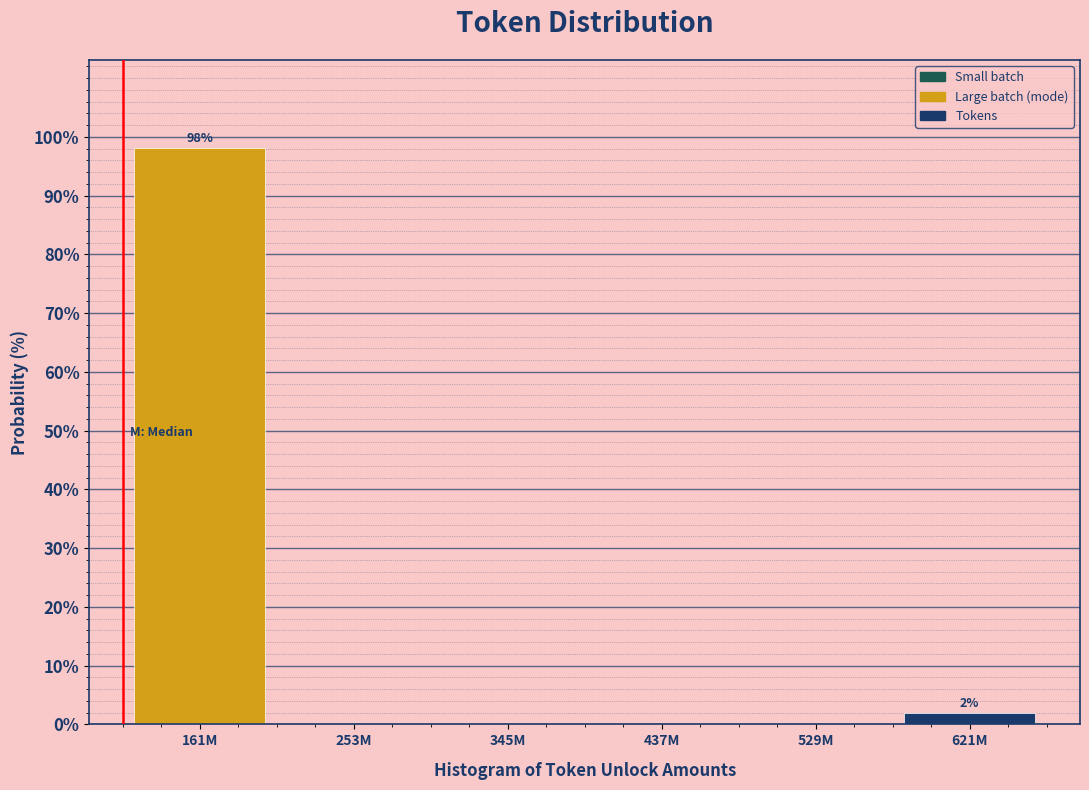

Reading left to right, list all the values displayed in this chart.

161M=98.1	253M=0.0	345M=0.0	437M=0.0	529M=0.0	621M=1.9